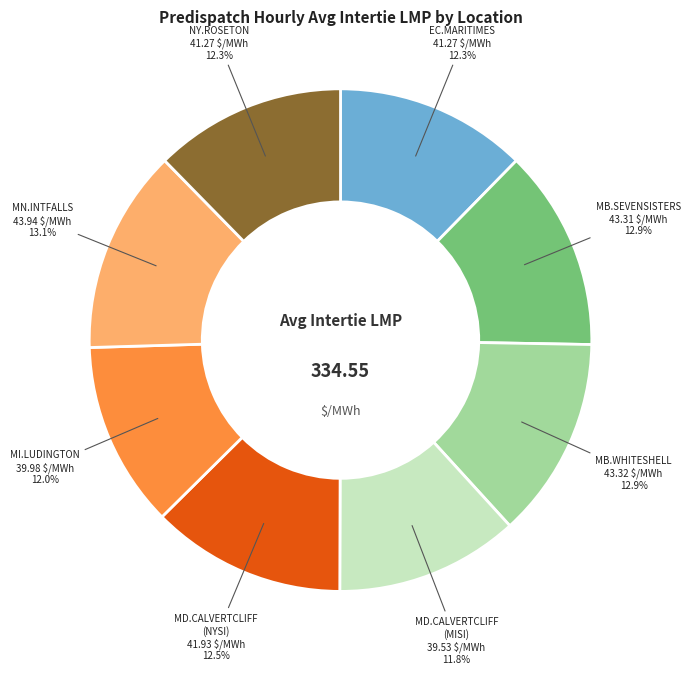

To the nearest percent, what is the average slice percentage?

12%